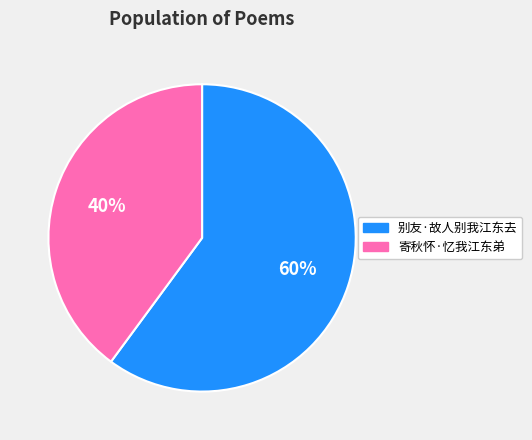

The 别友·故人别我江东去 slice represents 60% of the pie. True or false?

True